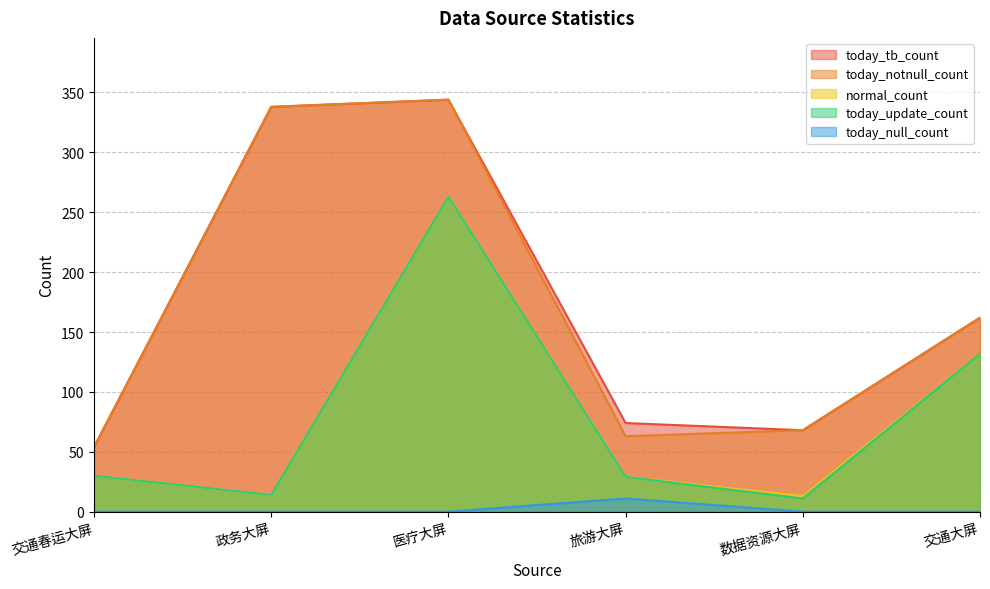

What is the label of the 3rd point from the right?

旅游大屏